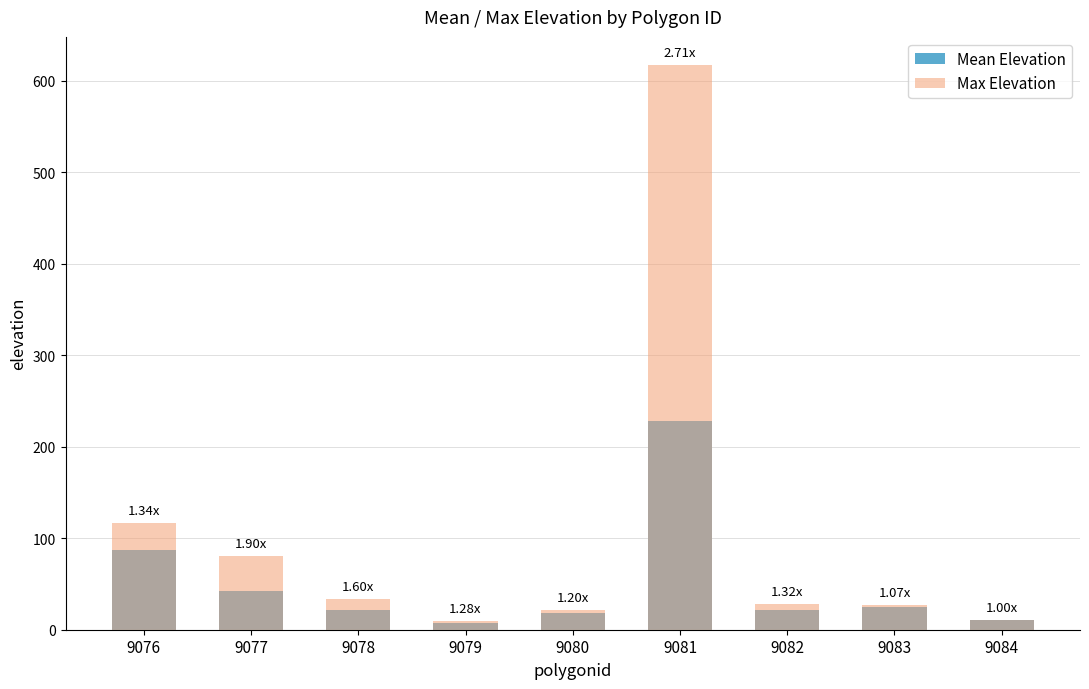

What value does the Max Elevation series have at 9079?

10.0